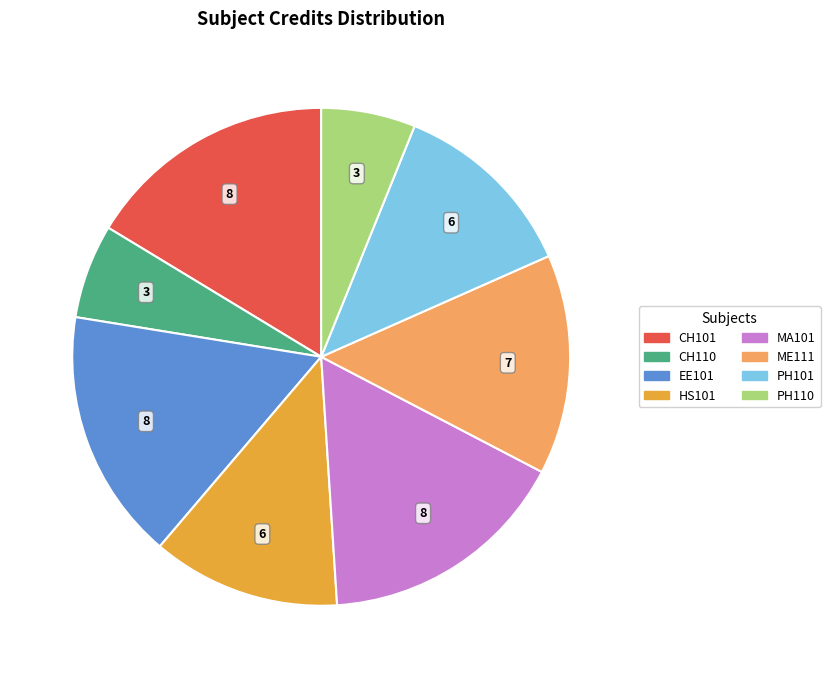

Is there a majority slice in this chart?

No